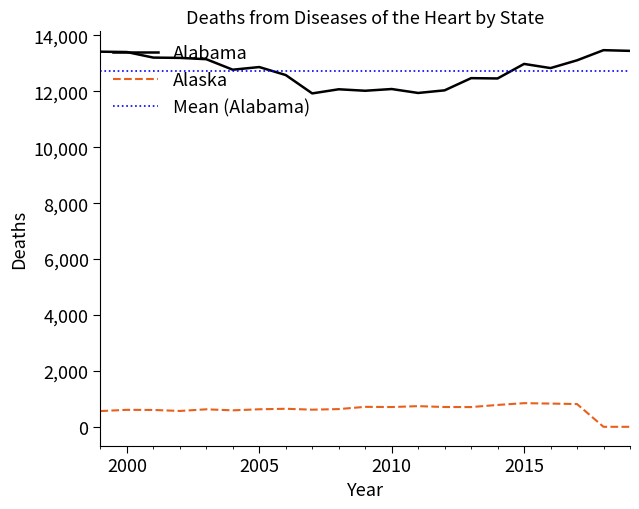

What are all the series names shown in the legend?

Alabama, Alaska, Mean (Alabama)